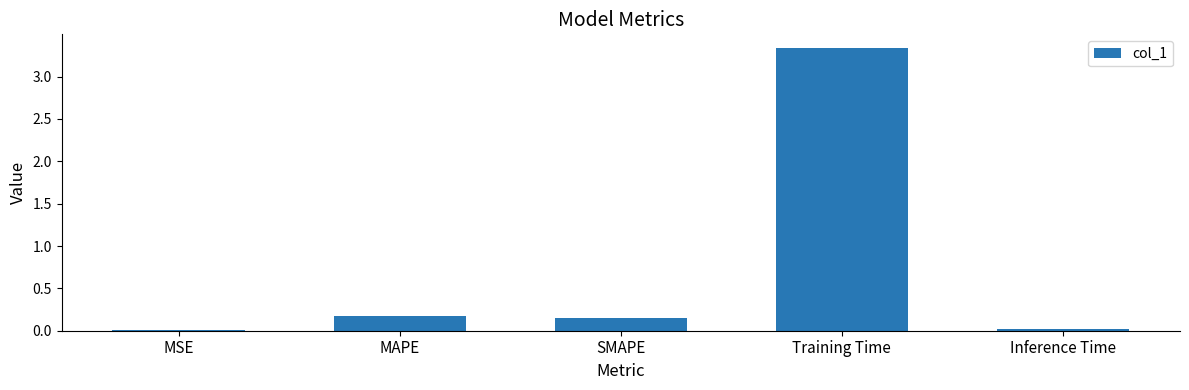

The chart shows a value of 3.3 at Training Time. True or false?

True